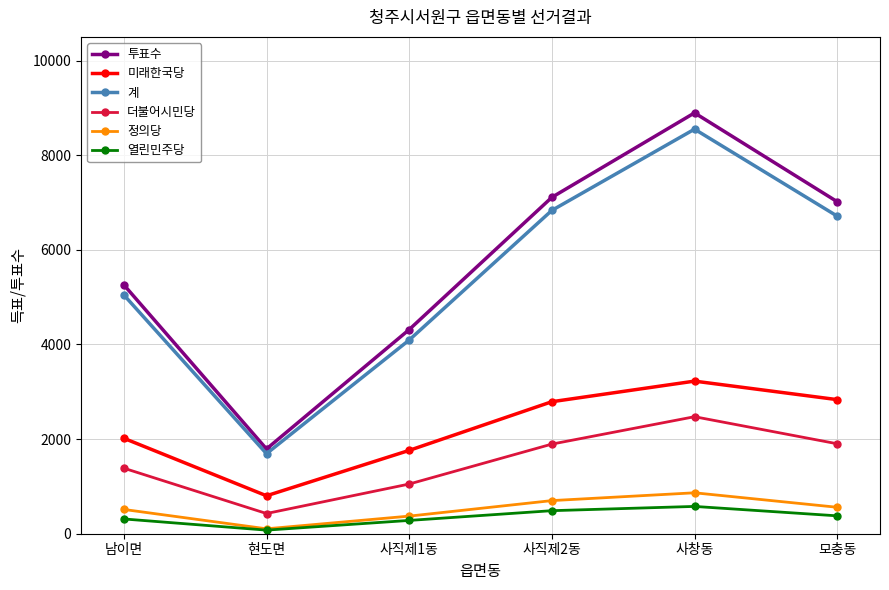

What is the minimum value for 더불어시민당?

427